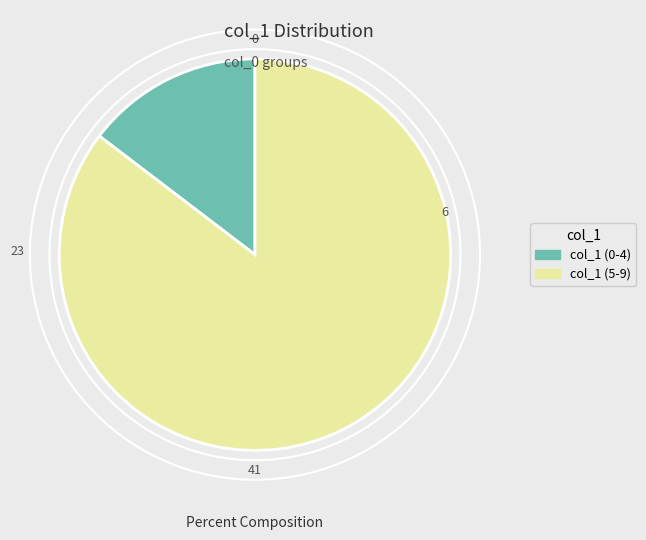

Is there a majority slice in this chart?

Yes